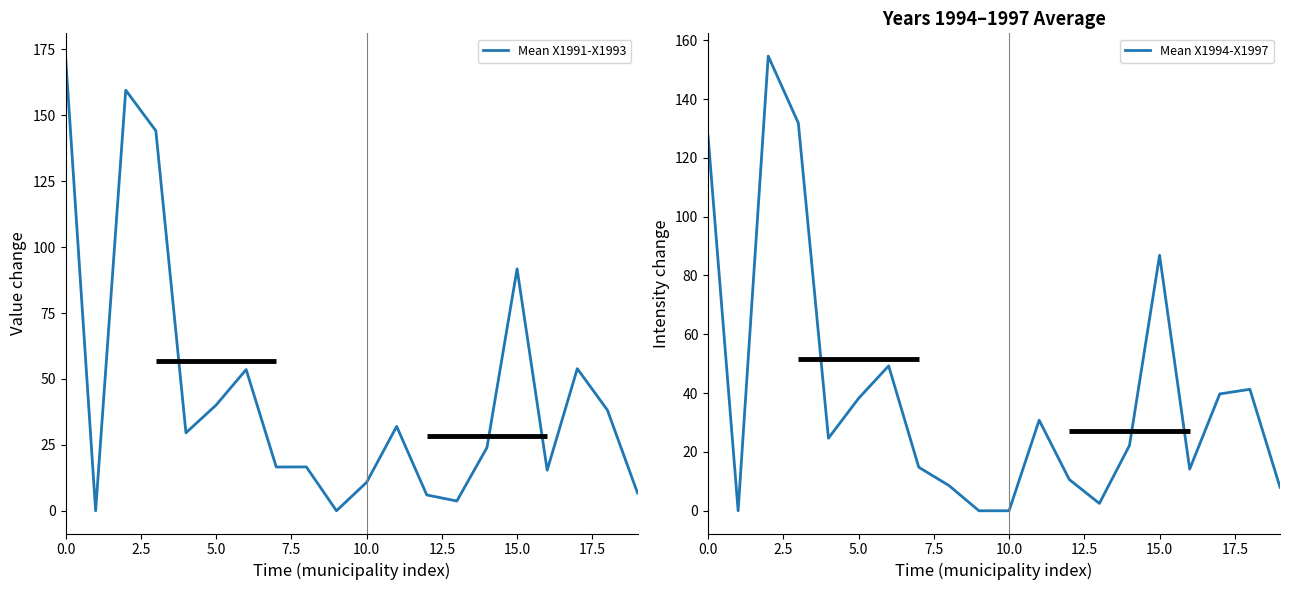

Which has a higher value, 19 or 18?

18